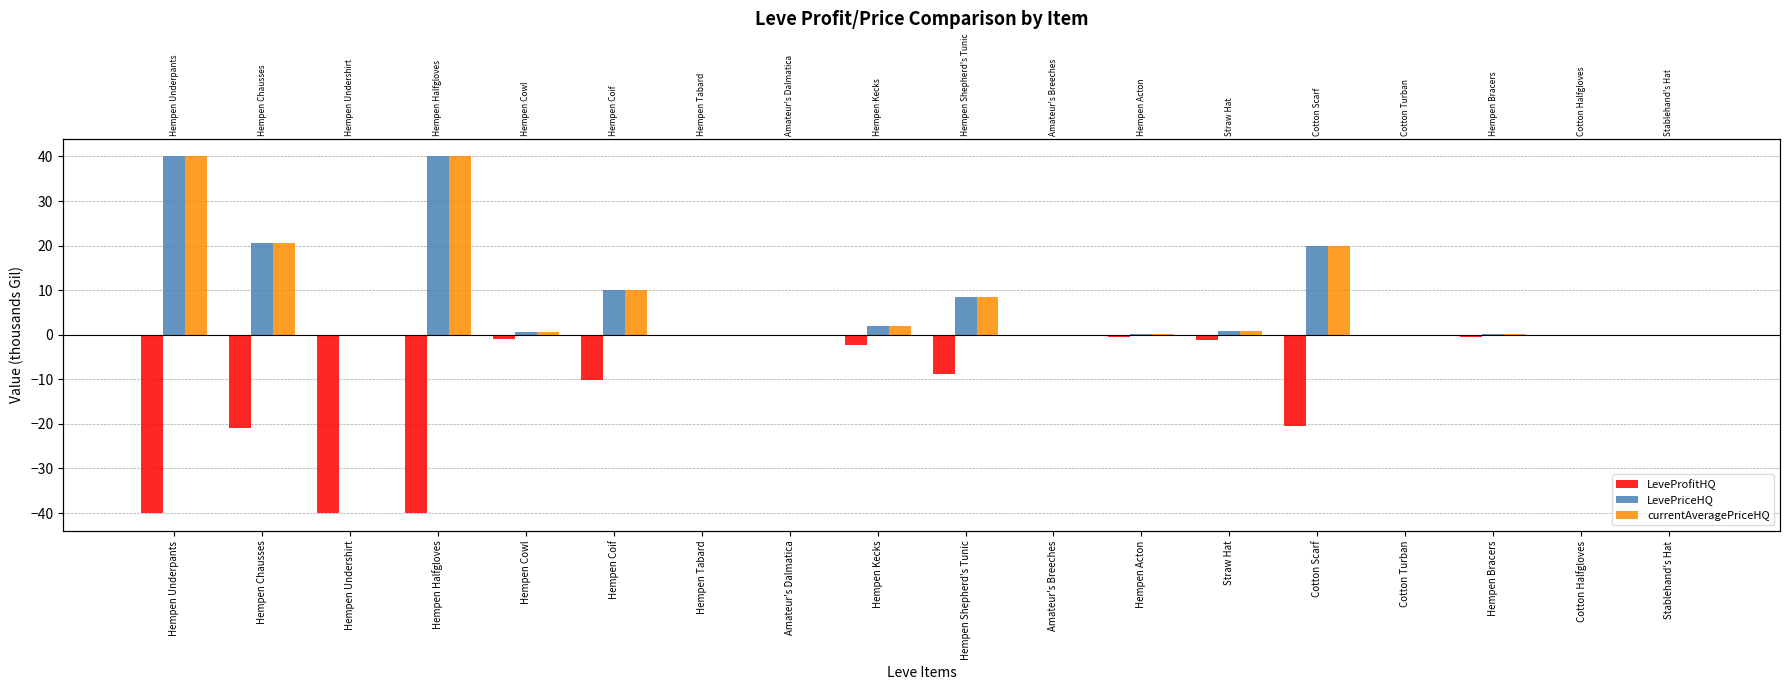

Reading right to left, list all the values displayed in this chart.

LeveProfitHQ: Stablehand's Hat=0.0	Cotton Halfgloves=0.0	Hempen Bracers=-0.5	Cotton Turban=0.0	Cotton Scarf=-20.6	Straw Hat=-1.3	Hempen Acton=-0.4	Amateur's Breeches=0.0	Hempen Shepherd's Tunic=-8.8	Hempen Kecks=-2.3	Amateur's Dalmatica=0.0	Hempen Tabard=0.0	Hempen Coif=-10.2	Hempen Cowl=-0.9	Hempen Halfgloves=-40.0	Hempen Undershirt=-40.0	Hempen Chausses=-20.9	Hempen Underpants=-40.0
LevePriceHQ: Stablehand's Hat=0.0	Cotton Halfgloves=0.0	Hempen Bracers=0.2	Cotton Turban=0.0	Cotton Scarf=20.0	Straw Hat=0.9	Hempen Acton=0.1	Amateur's Breeches=0.0	Hempen Shepherd's Tunic=8.5	Hempen Kecks=2.0	Amateur's Dalmatica=0.0	Hempen Tabard=0.0	Hempen Coif=10.0	Hempen Cowl=0.7	Hempen Halfgloves=40.0	Hempen Undershirt=0.0	Hempen Chausses=20.7	Hempen Underpants=40.0
currentAveragePriceHQ: Stablehand's Hat=0.0	Cotton Halfgloves=0.0	Hempen Bracers=0.2	Cotton Turban=0.0	Cotton Scarf=20.0	Straw Hat=0.9	Hempen Acton=0.1	Amateur's Breeches=0.0	Hempen Shepherd's Tunic=8.5	Hempen Kecks=2.0	Amateur's Dalmatica=0.0	Hempen Tabard=0.0	Hempen Coif=10.0	Hempen Cowl=0.7	Hempen Halfgloves=40.0	Hempen Undershirt=0.0	Hempen Chausses=20.7	Hempen Underpants=40.0